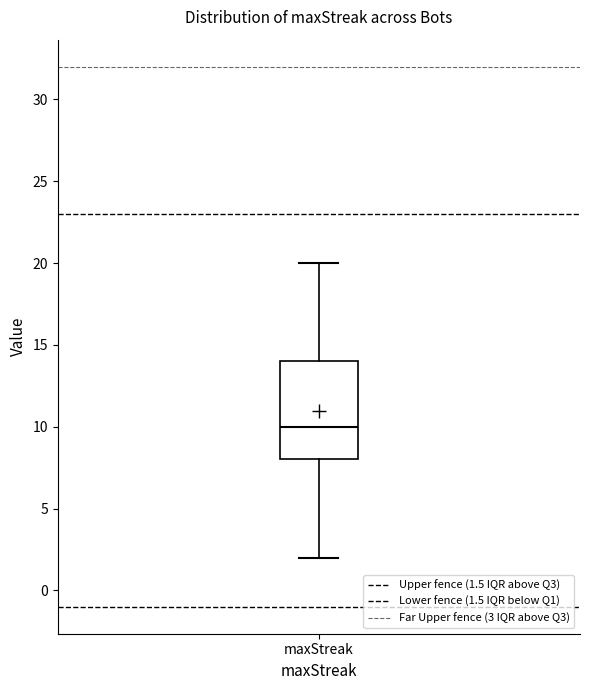

Read this box plot against the y-axis: the position of the median line, the range covered by the box, and the ends of both whiskers. The values are not printed on the chart, so give them approximately, as read against the axis.

median 10, box 8 to 14, whiskers 2 to 20